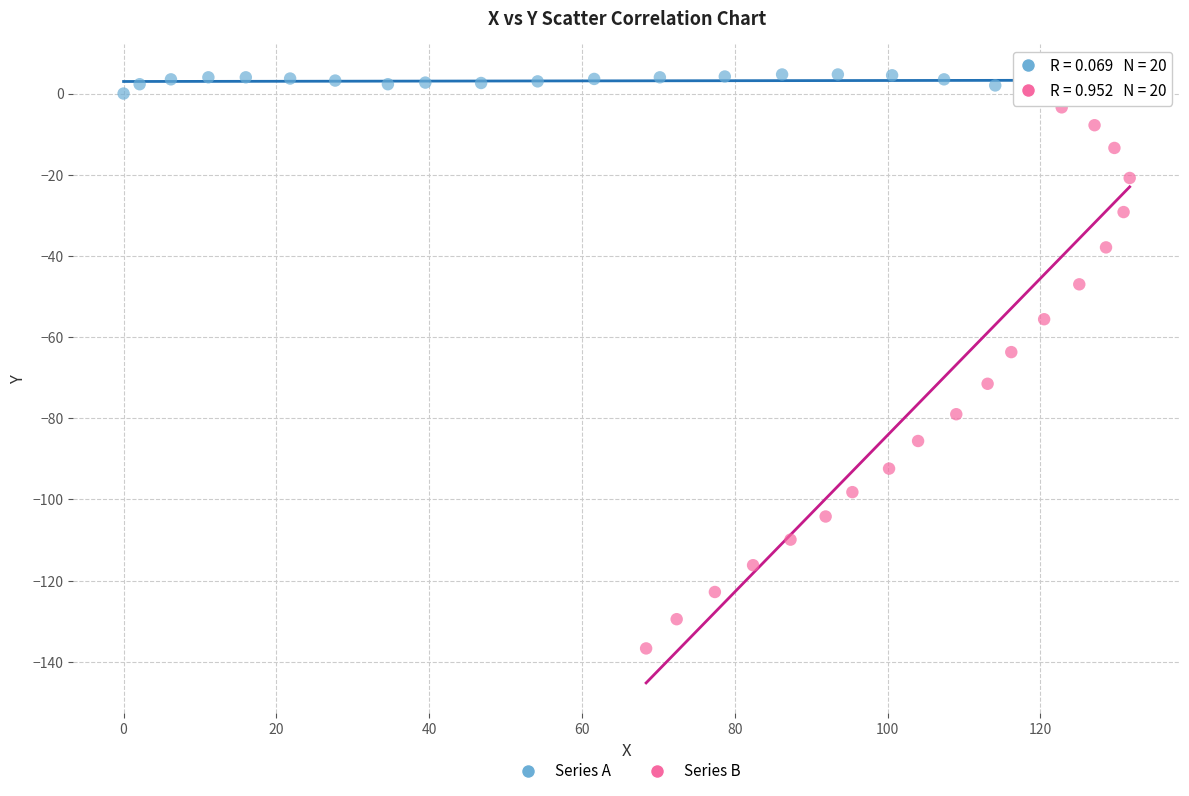

Which series contains the highest Y value?

Series A